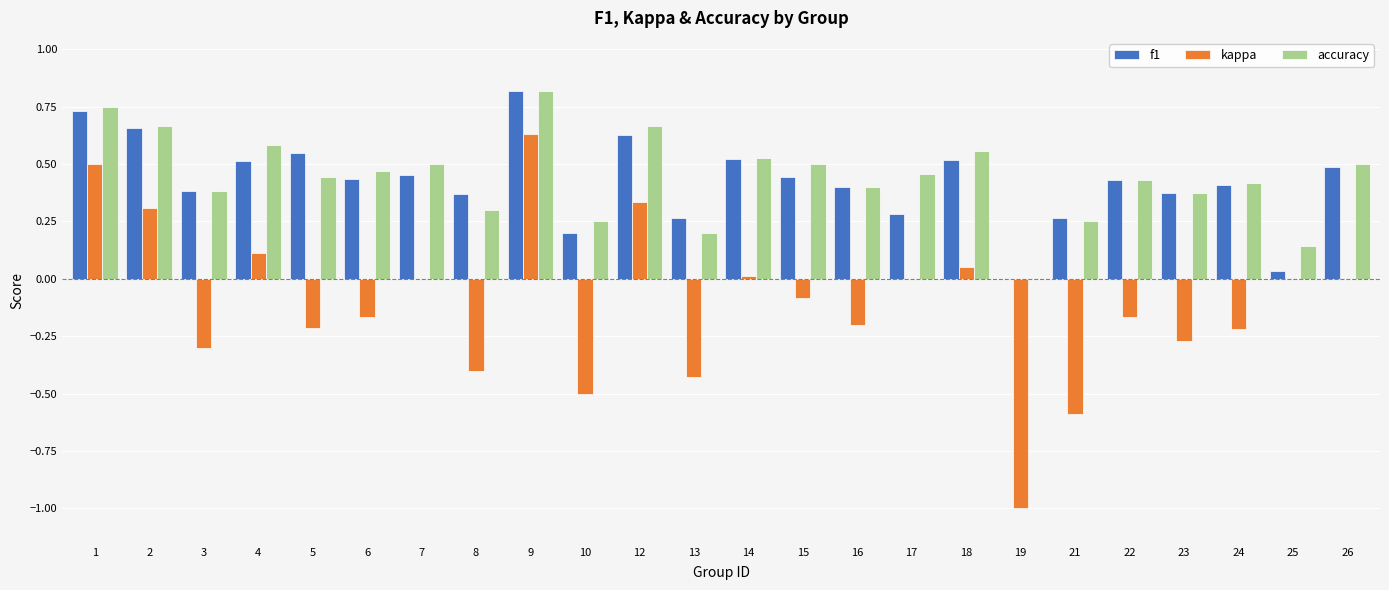

How many groups of bars are there?

24